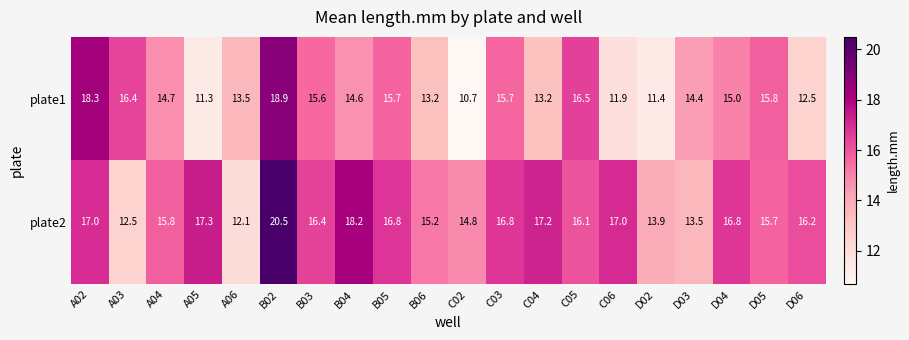

What is the average value of the plate1 series?

14.5